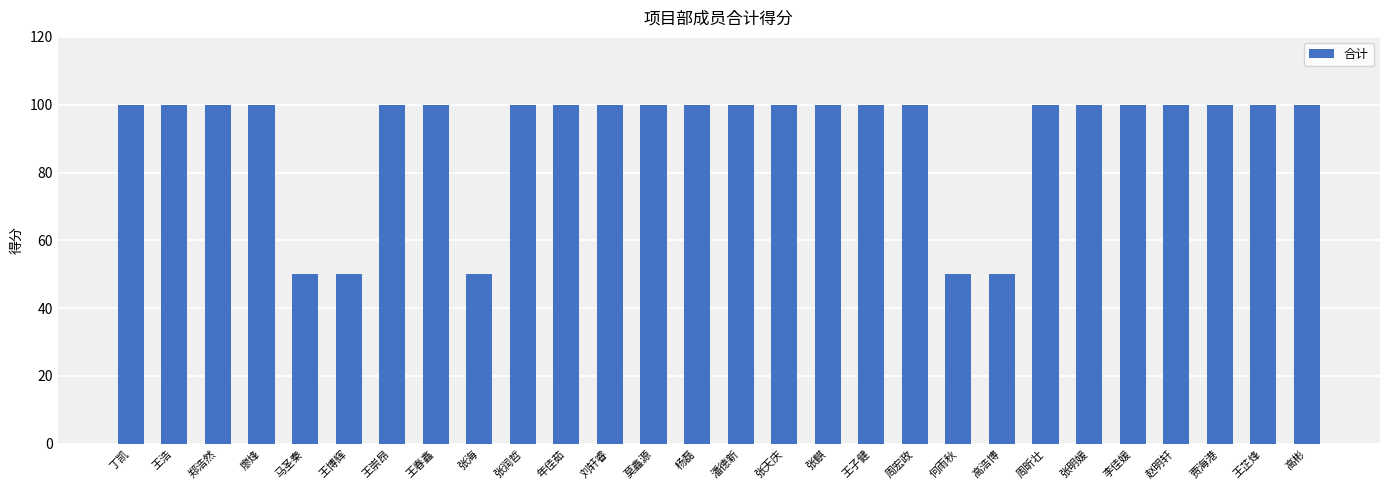

What is the label of the 22nd bar from the right?

王崇昂